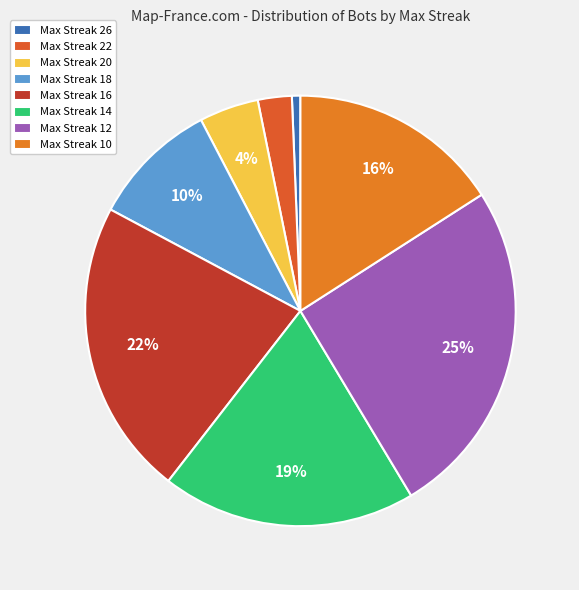

Which category has the biggest portion of the pie?

Max Streak 12